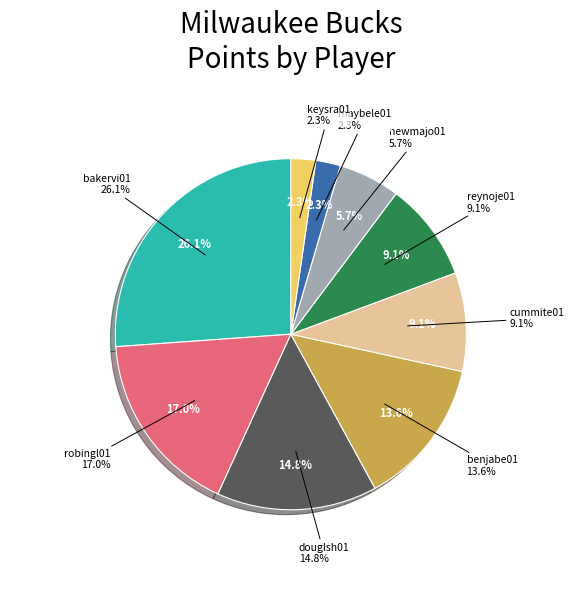

What percentage is the newmajo01 slice, to the nearest percent?

6%